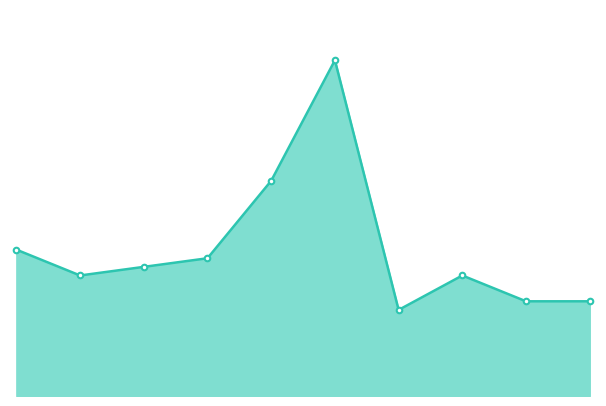

How many interior local valleys (lower than both neighbors) does the data have?

2